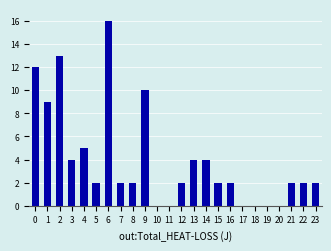

Reading left to right, what are all the values shown in this chart?

0=12	1=9	2=13	3=4	4=5	5=2	6=16	7=2	8=2	9=10	10=0	11=0	12=2	13=4	14=4	15=2	16=2	17=0	18=0	19=0	20=0	21=2	22=2	23=2